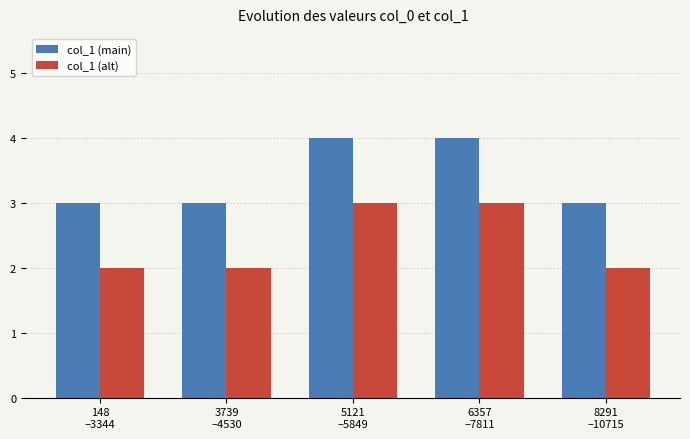

Rank the series by their maximum value, from highest to lowest.

col_1 (main), col_1 (alt)